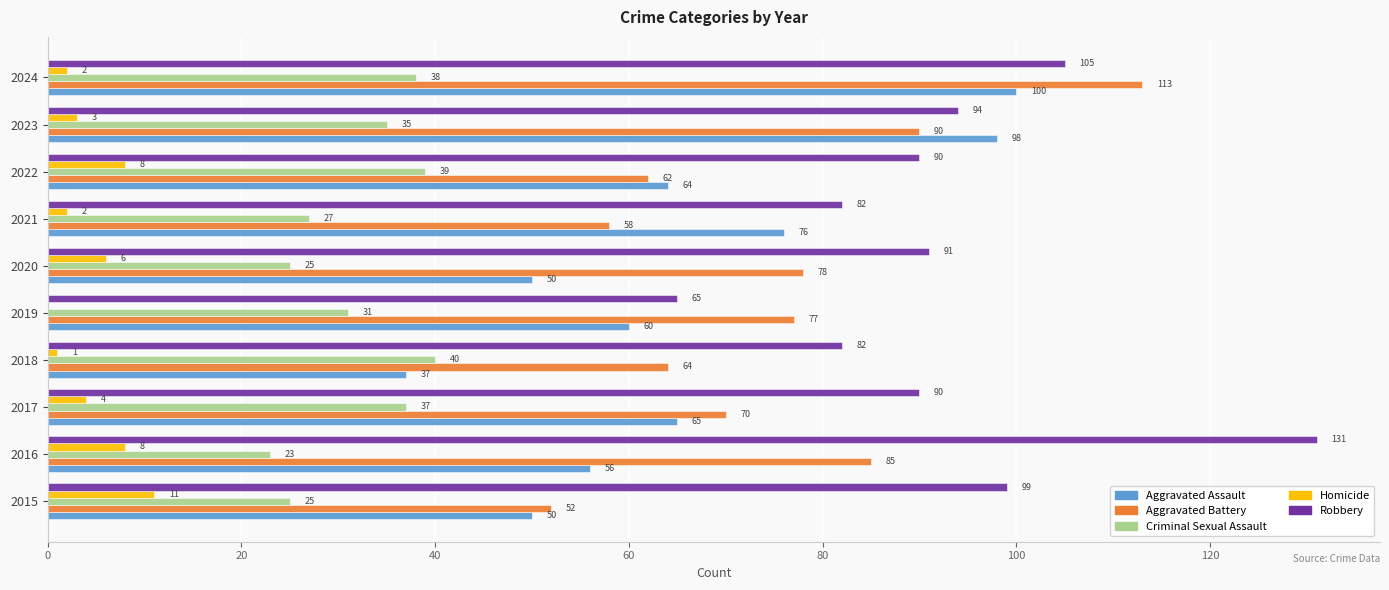

Is it true that Criminal Sexual Assault equals 56 at 2023?

False